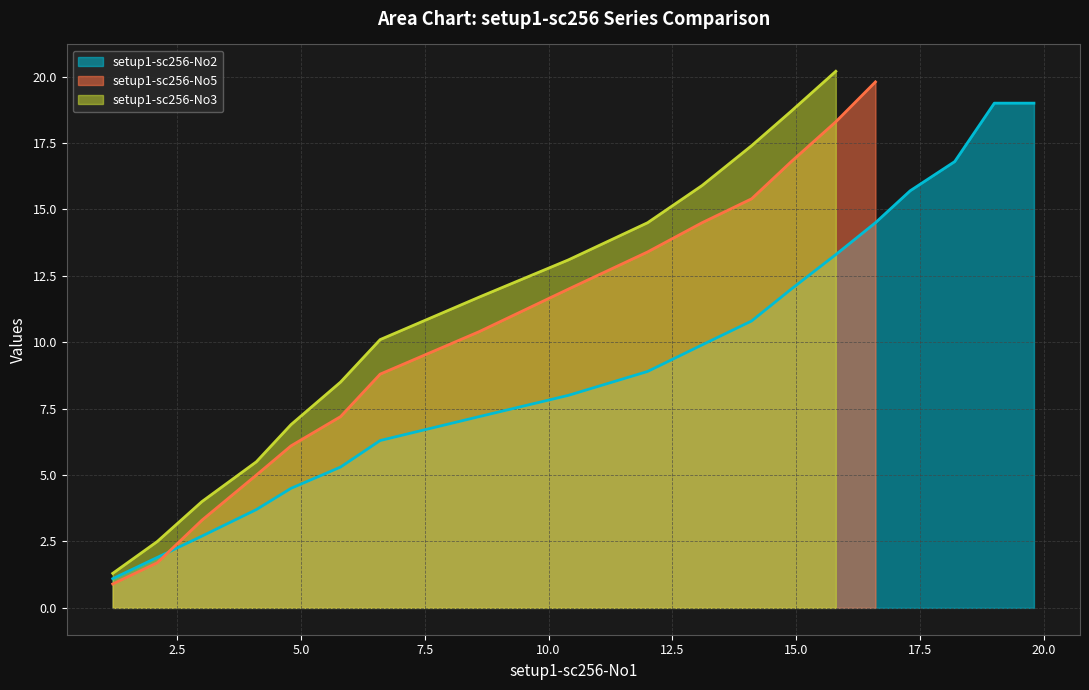

What is the highest value of the setup1-sc256-No2 series?

19.0